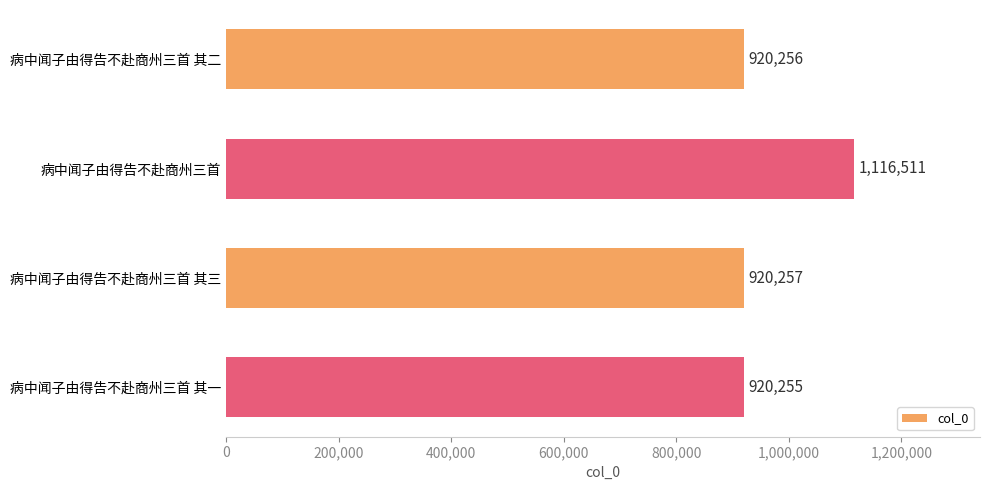

Reading top to bottom, transcribe all the data shown in this chart.

920256	1116511	920257	920255